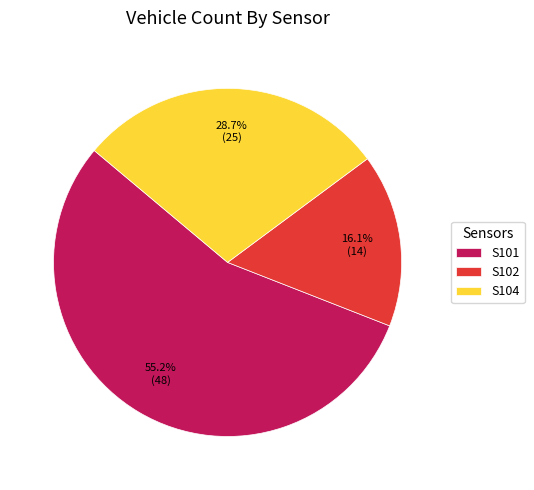

To the nearest percent, what is the average slice percentage?

33%